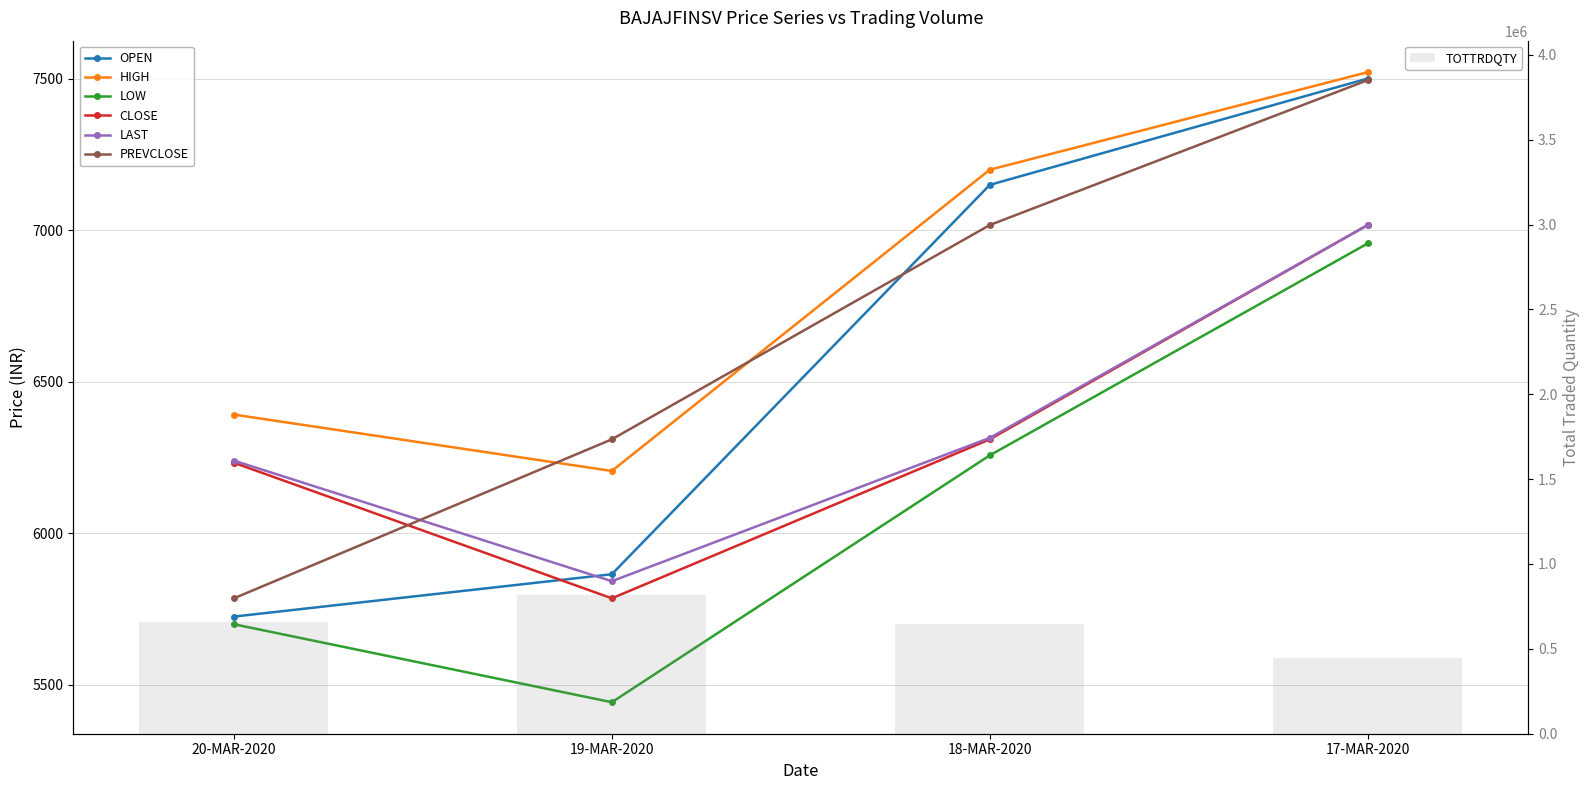

What is the lowest value of the PREVCLOSE series?

5785.5